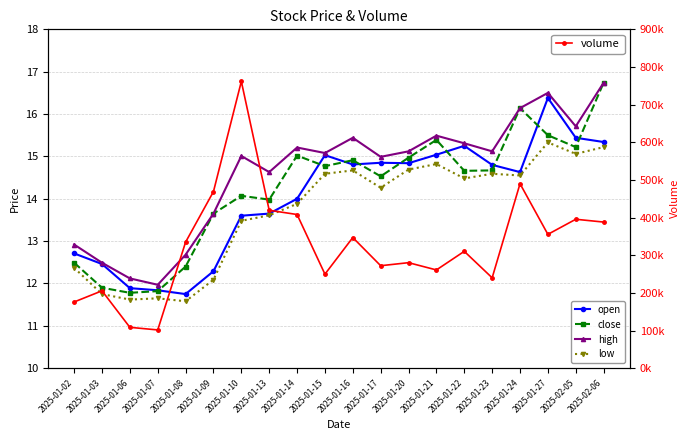

What position from the right is 2025-02-05?

2